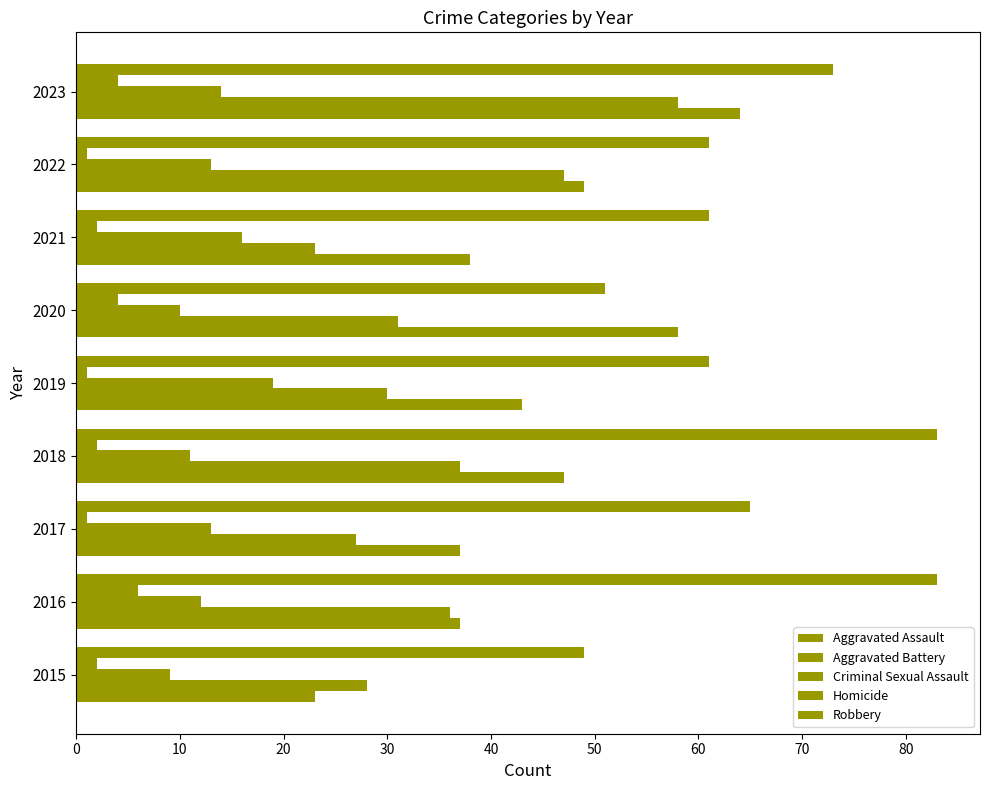

What is the highest value of the Aggravated Battery series?

58